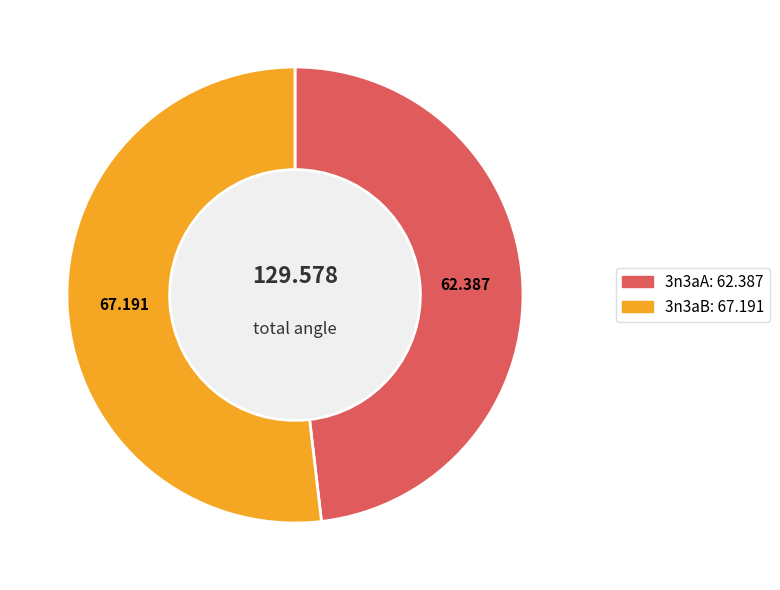

How many segments does this pie chart have?

2